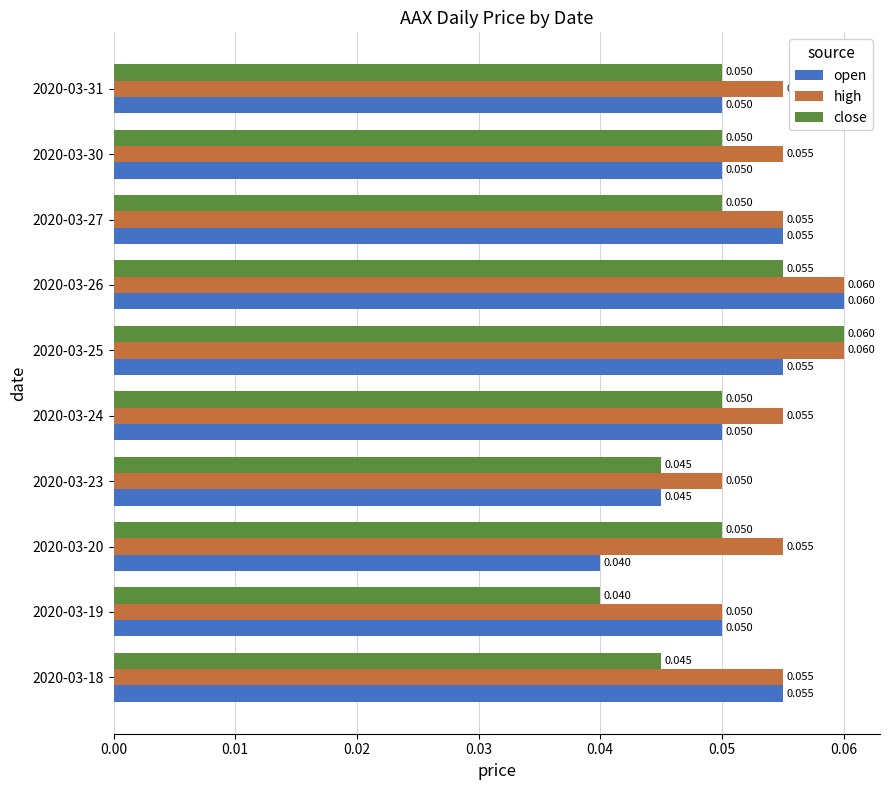

Is the value of high at 2020-03-30 greater than the value of open at 2020-03-23?

Yes